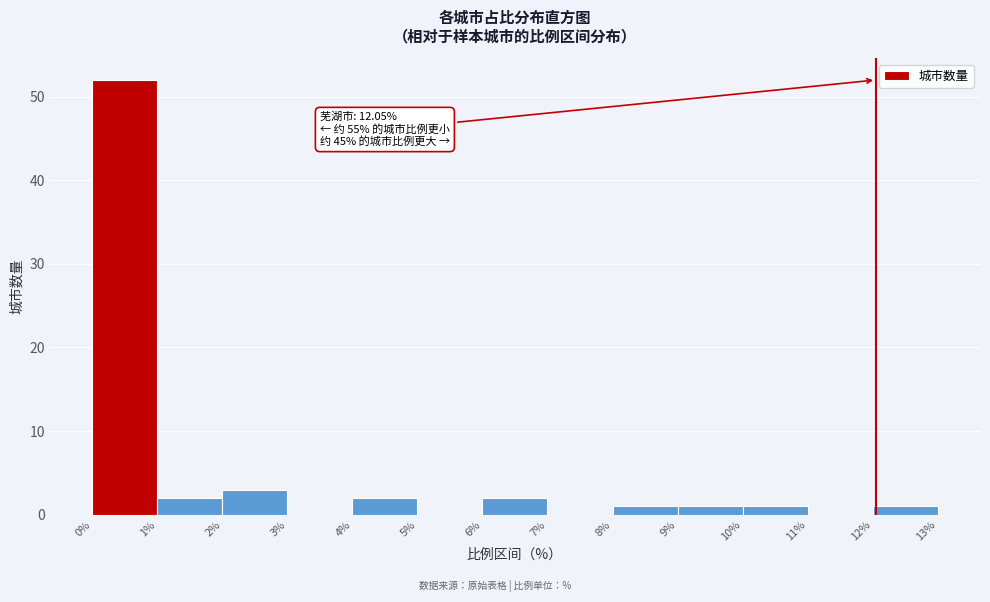

Over which range of the x-axis is the bar tallest?

0% to 1%